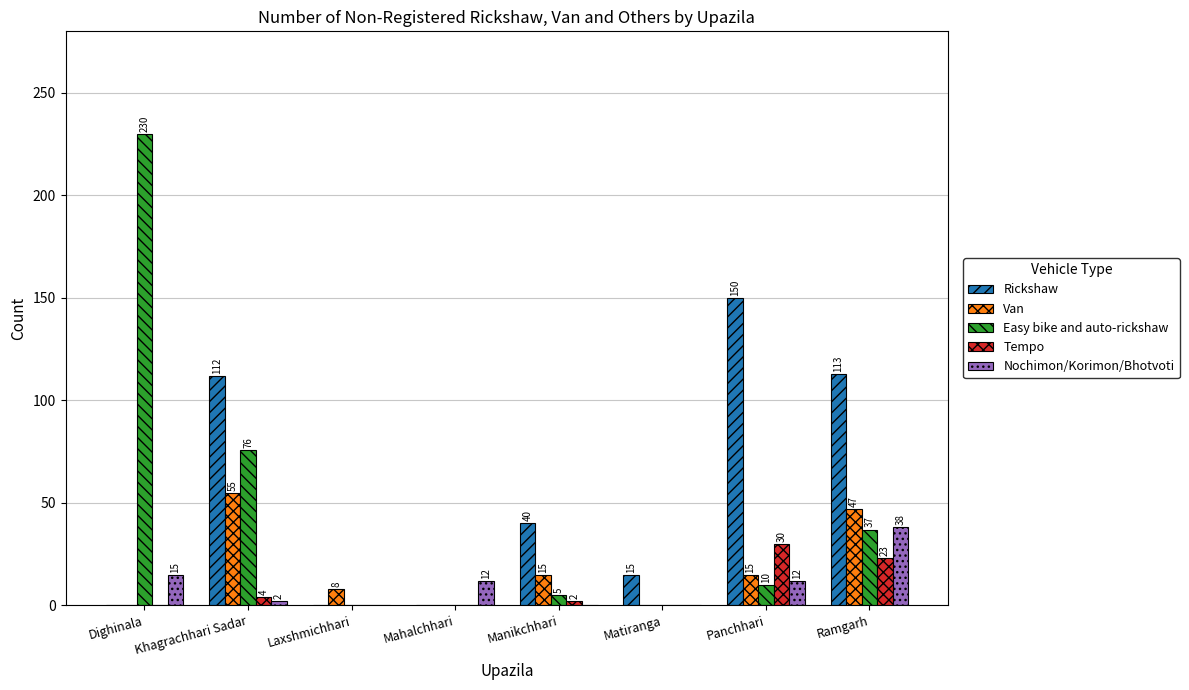

Which label corresponds to the largest value in the chart?

Dighinala